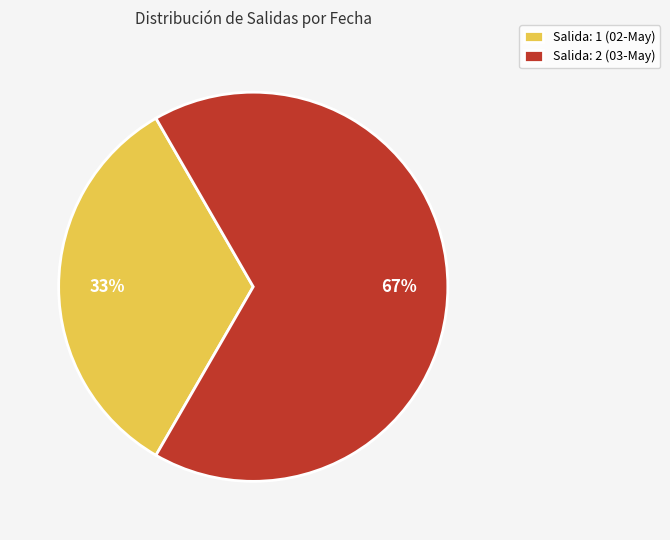

What is the smallest slice in the pie chart?

Salida: 1 (02-May)